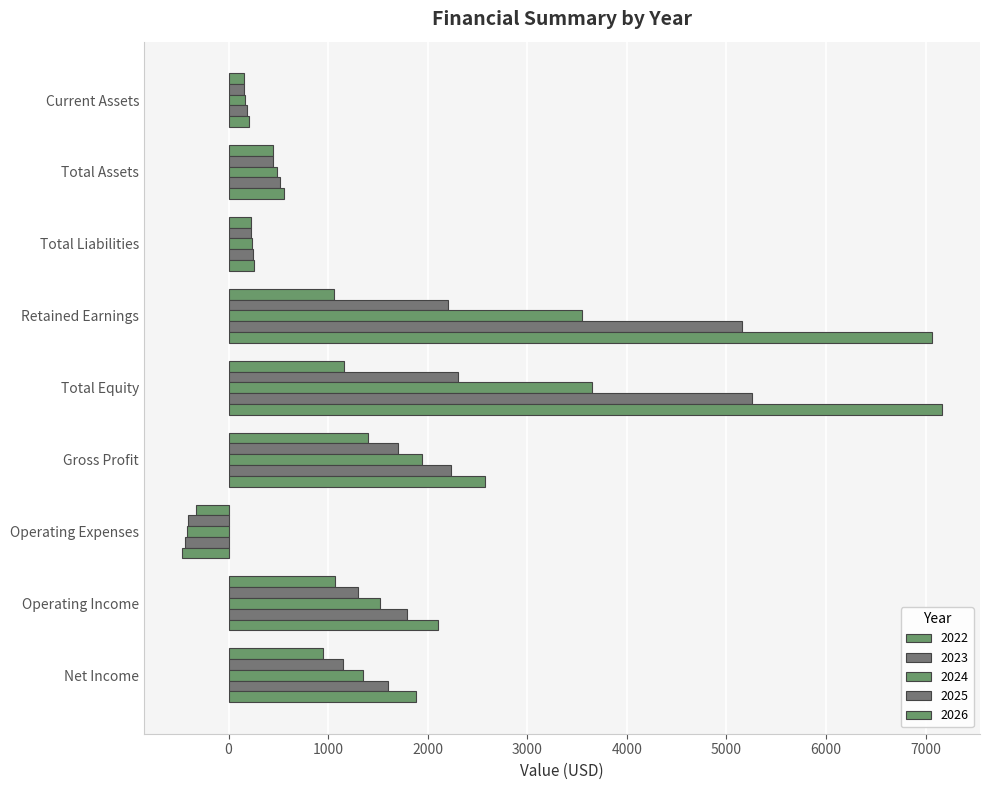

How many data points in 2023 are less than 1145?

4